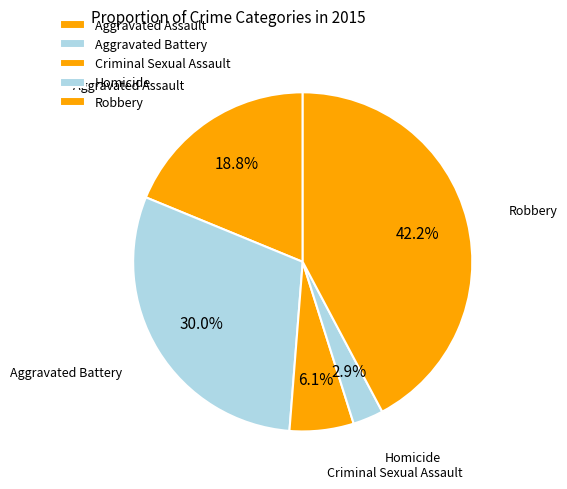

True or false: Criminal Sexual Assault accounts for 1% of the total.

False